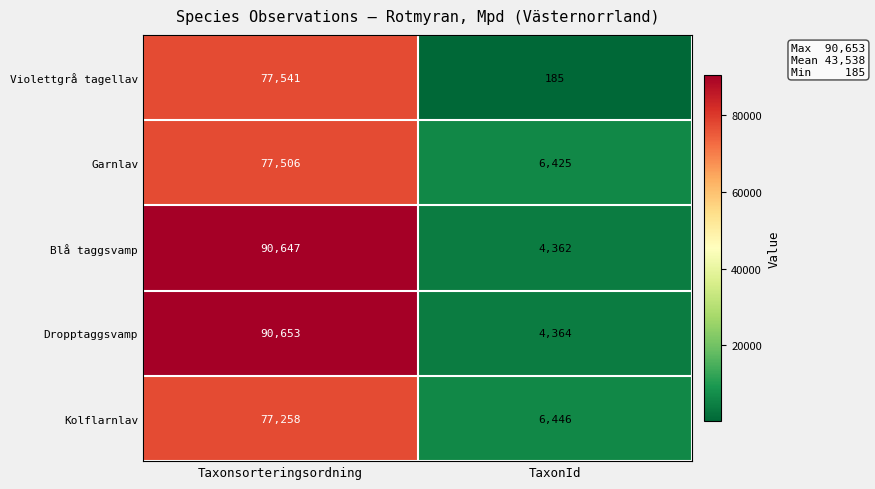

What is the total value across all series at TaxonId?

21782